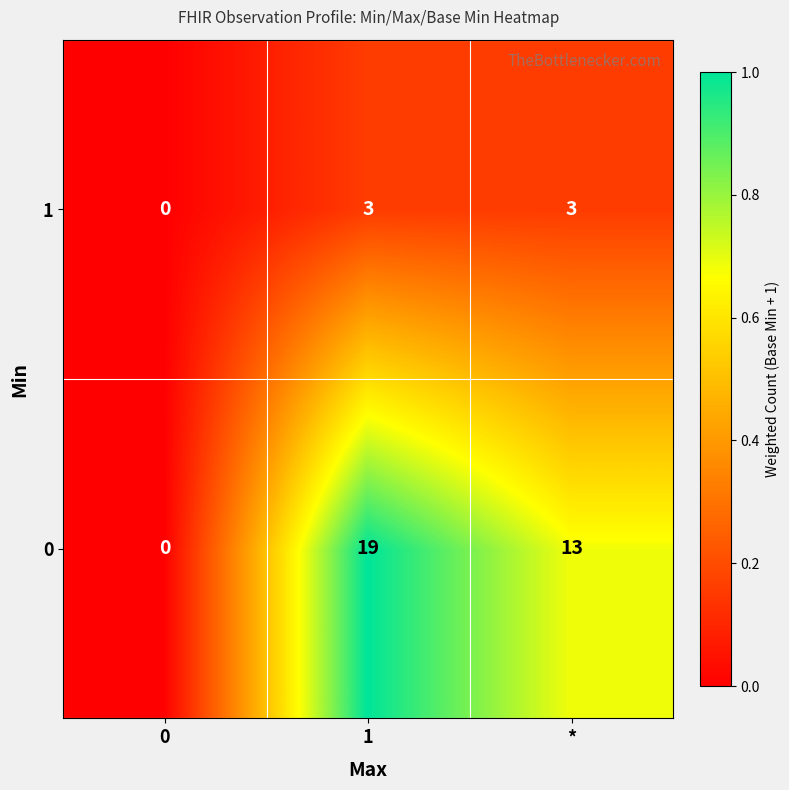

Reading left to right, extract all data points from this chart.

1: 0=0	1=3	*=3
0: 0=0	1=19	*=13